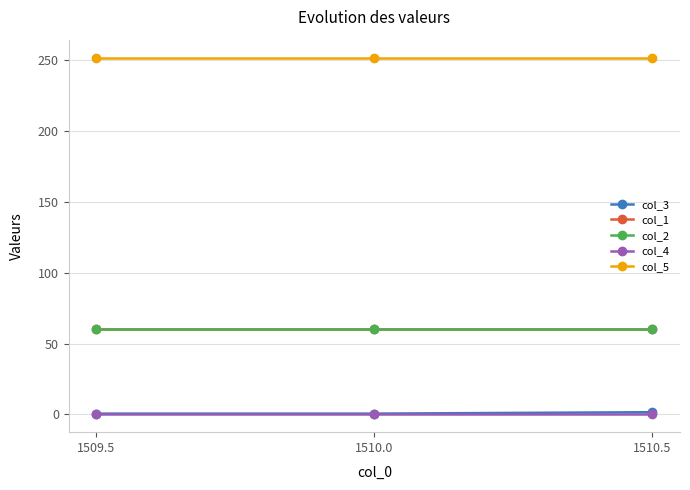

What is the average value of the col_5 series?

252.0